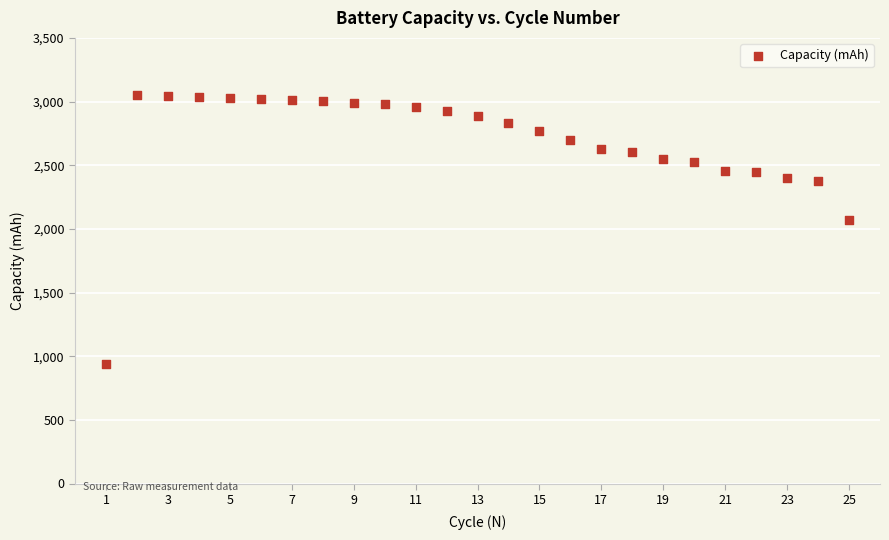

What is the range of X values (max minus min)?

24.0